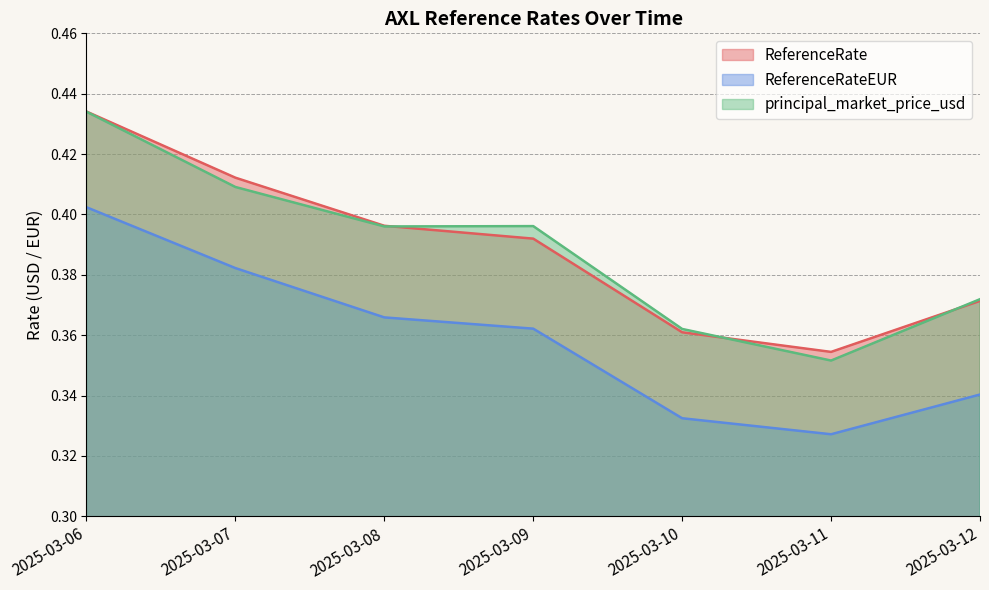

Which has a higher value, 2025-03-10 or 2025-03-06?

2025-03-06